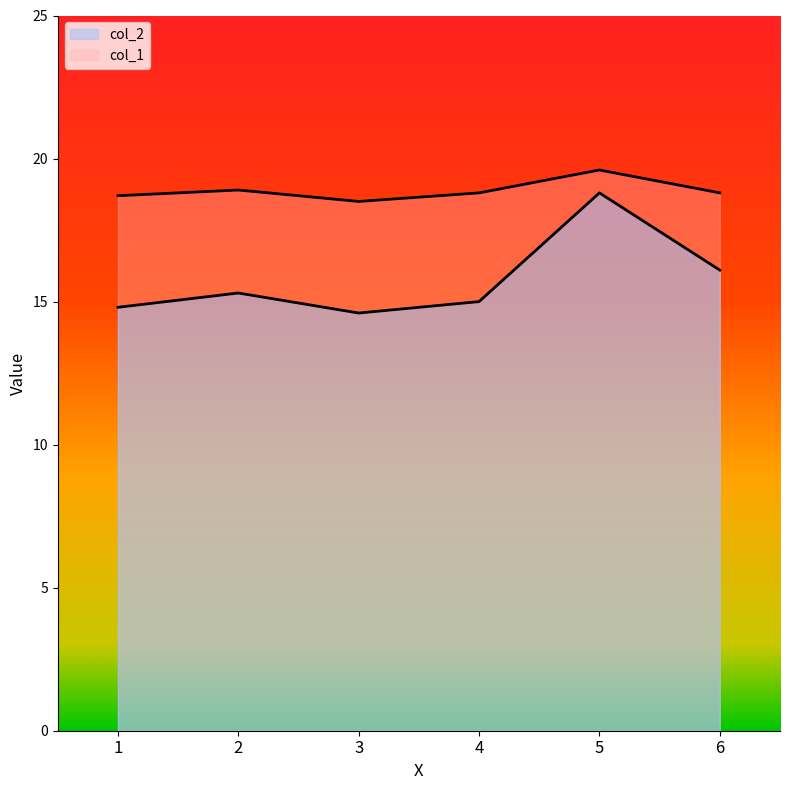

True or false: col_1 has a value of 27.6 at 6.

False